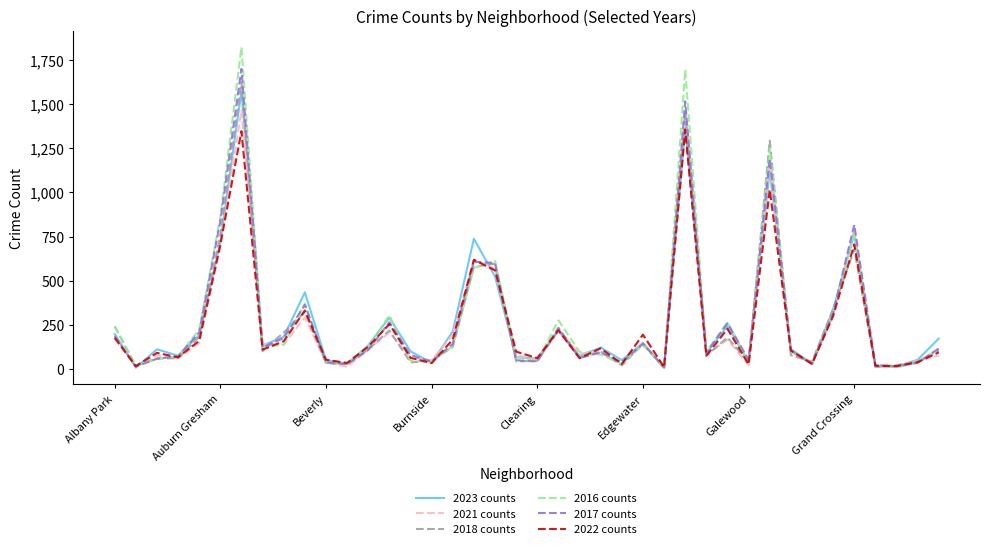

Rank the series by their maximum value, from lowest to highest.

2022 counts, 2021 counts, 2023 counts, 2018 counts, 2017 counts, 2016 counts